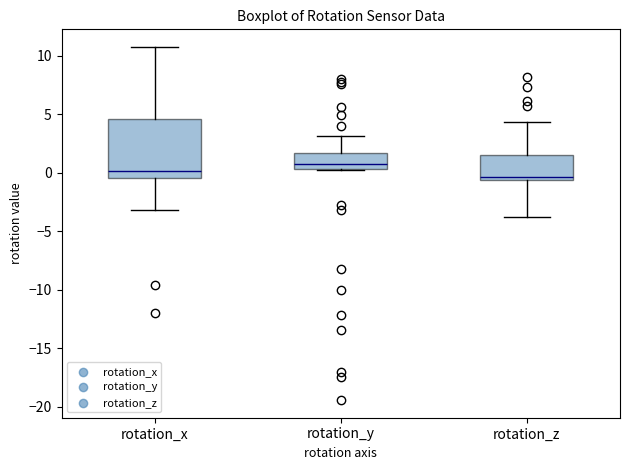

Which box has the highest median line?

rotation_y